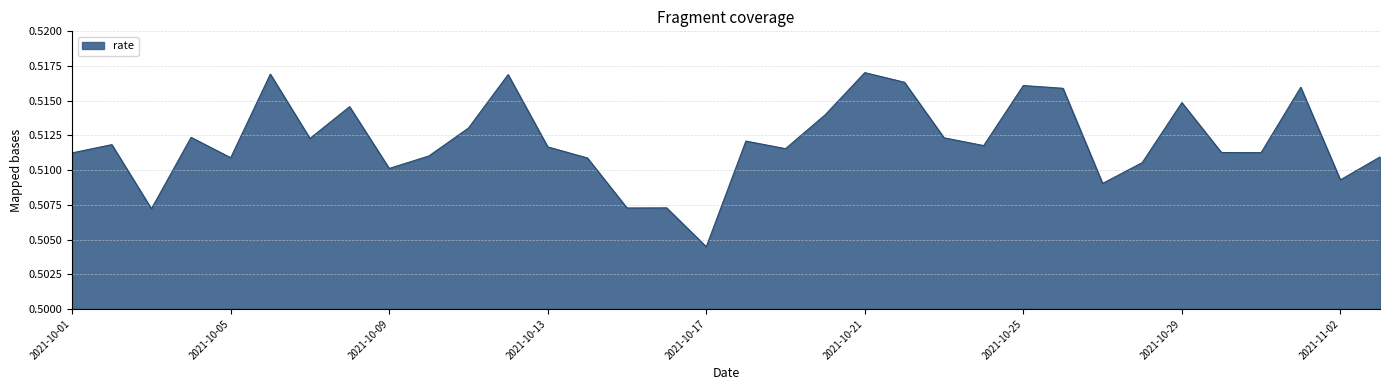

Count the values in the range 0 to 1.

34